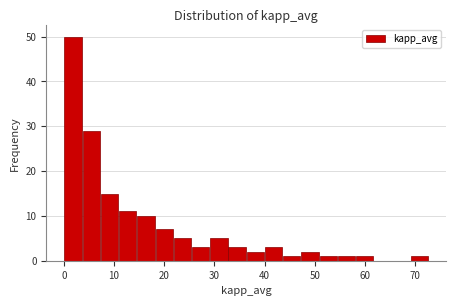

Read against the x-axis, roughly where is the centre of the tallest bar?

2